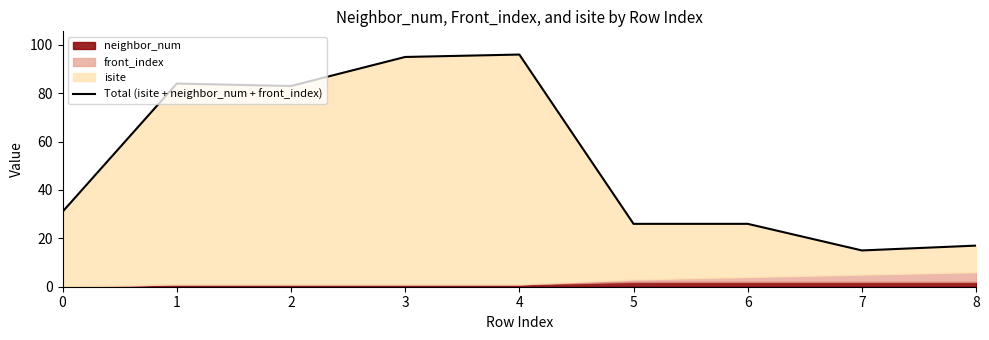

What is the smallest value displayed?

15